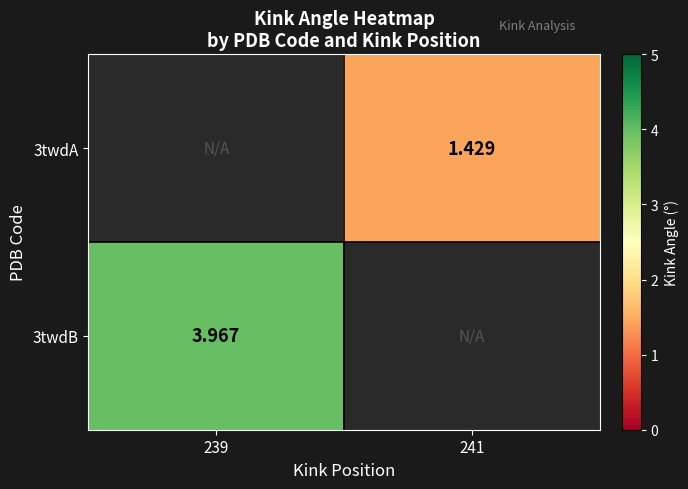

At which label is 3twdB closest to 3?

239